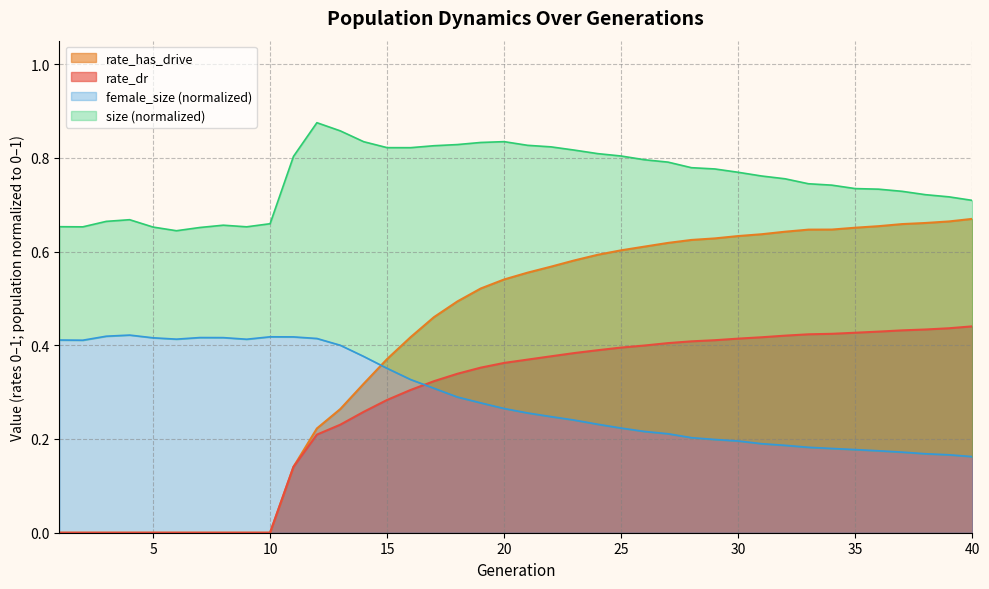

Which has a higher value, 20 or 4?

20